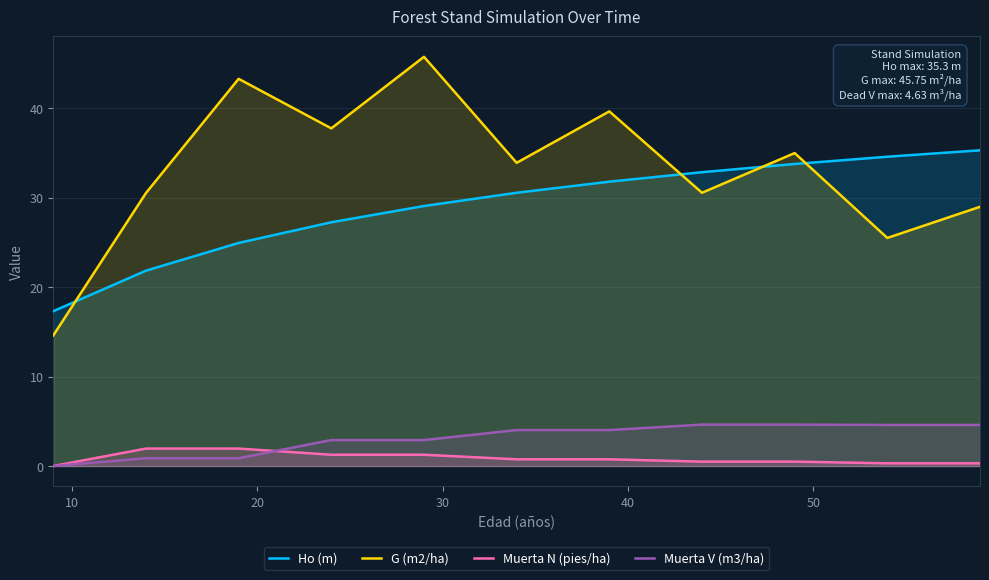

List the series in order of their peak value, lowest first.

Muerta N (pies/ha), Muerta V (m3/ha), Ho (m), G (m2/ha)